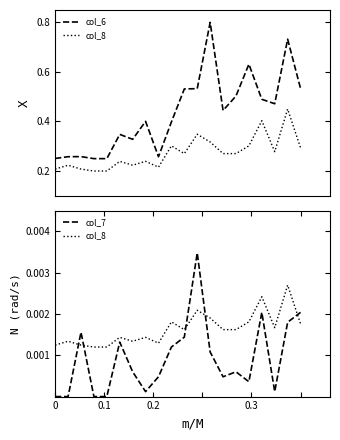

What are all the series names shown in the legend?

col_6, col_8, col_7